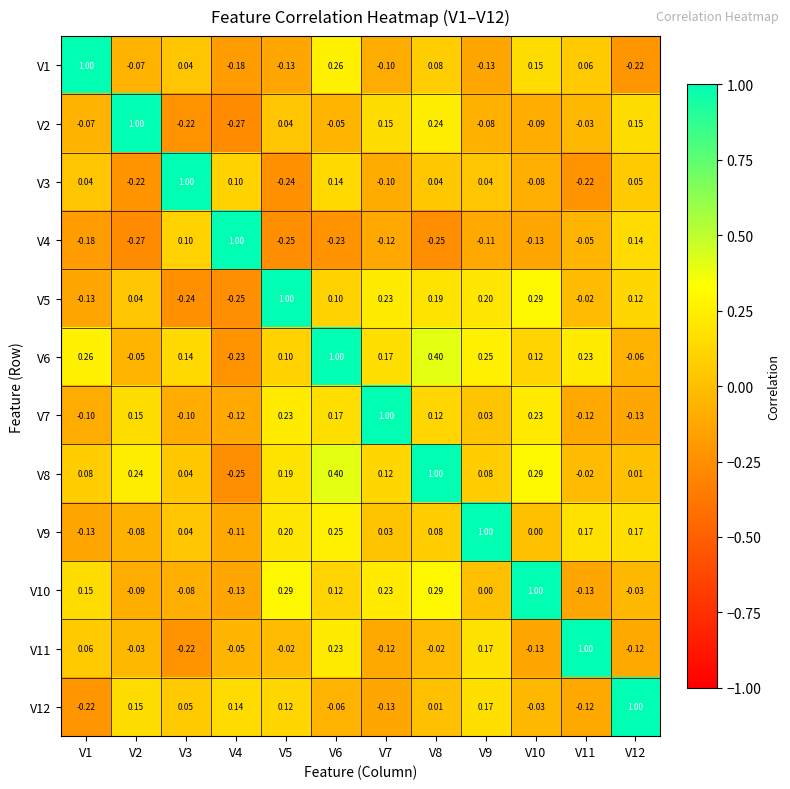

Is the value of V6 at V10 greater than the value of V4 at V11?

Yes